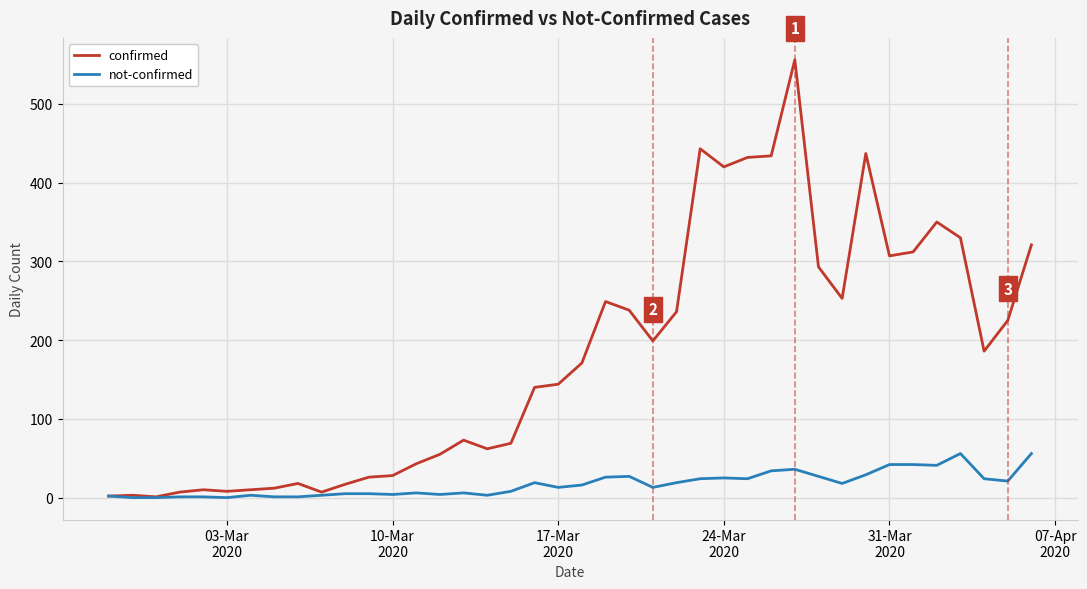

Which series has the widest spread of values?

confirmed